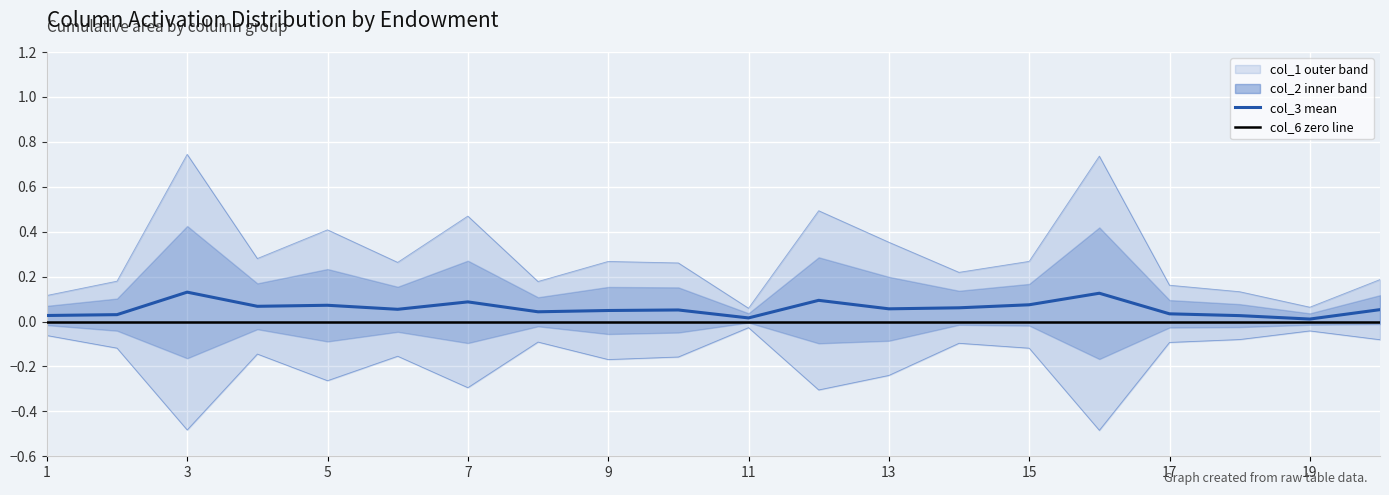

Does the chart display data point markers on the line(s)?

No